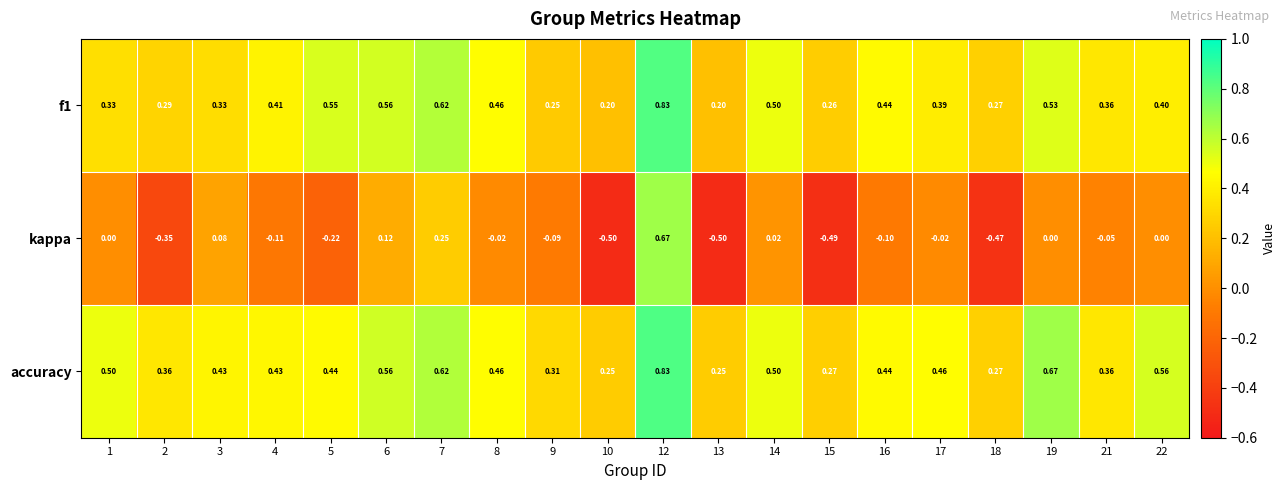

What is the minimum value shown in the chart?

-0.5